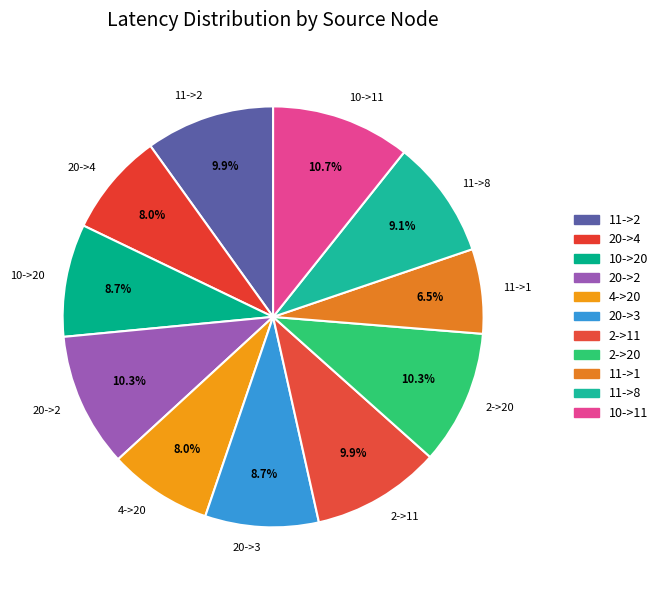

Is there a majority slice in this chart?

No